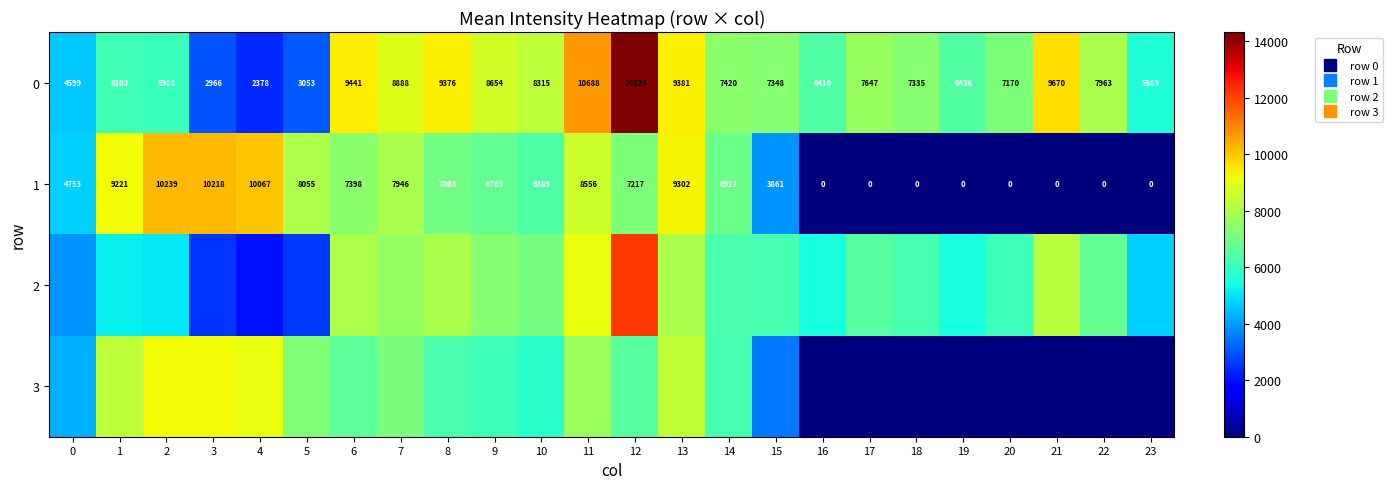

The value of 2 at 18 is 6235.0. True or false?

True